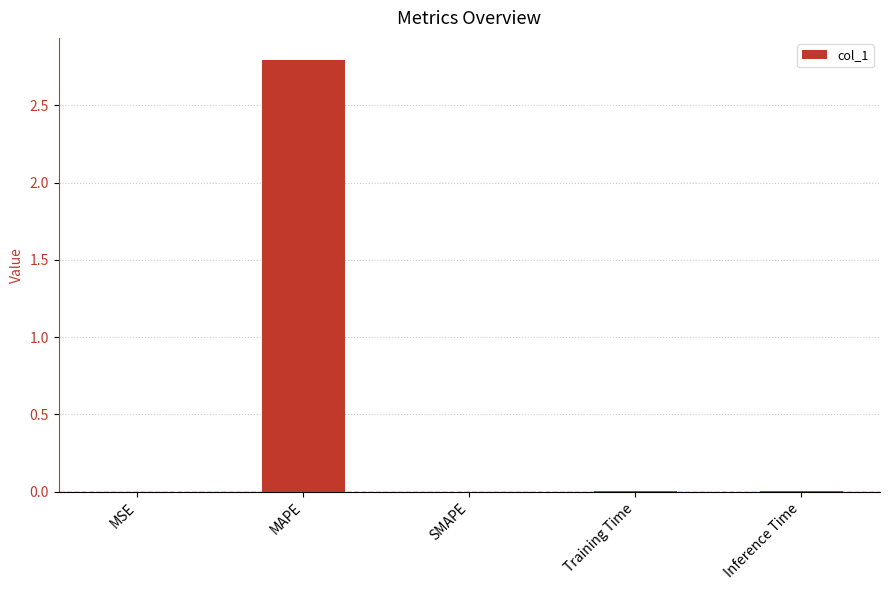

The value at MSE is 0.0. True or false?

True